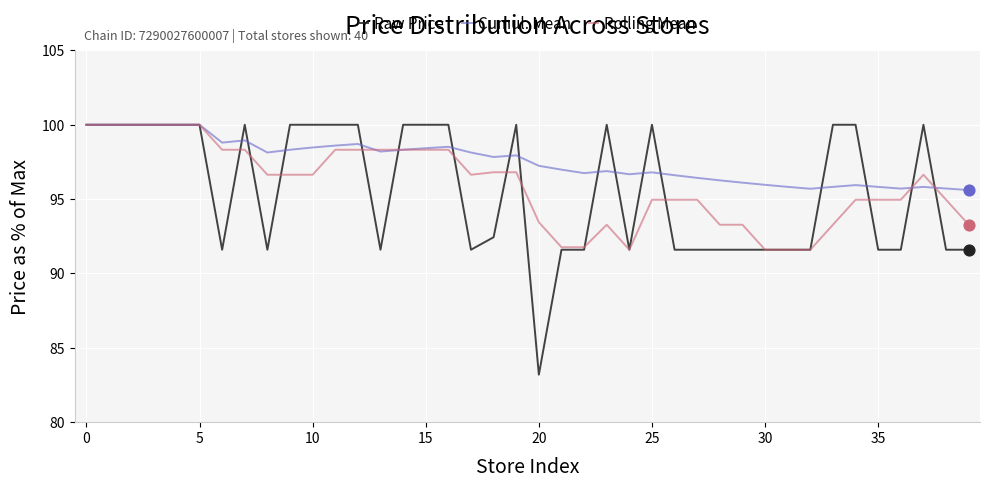

What is the maximum value for Cumul. Mean?

100.0